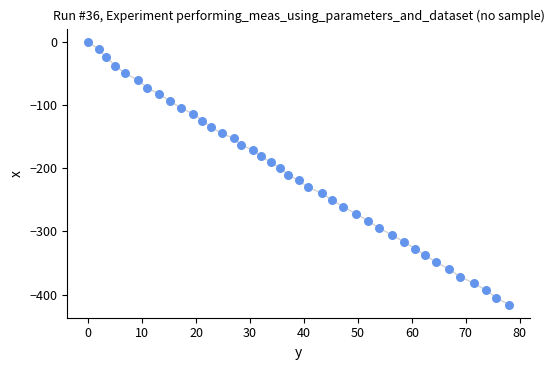

What is the range of Y values (max minus min)?

415.8